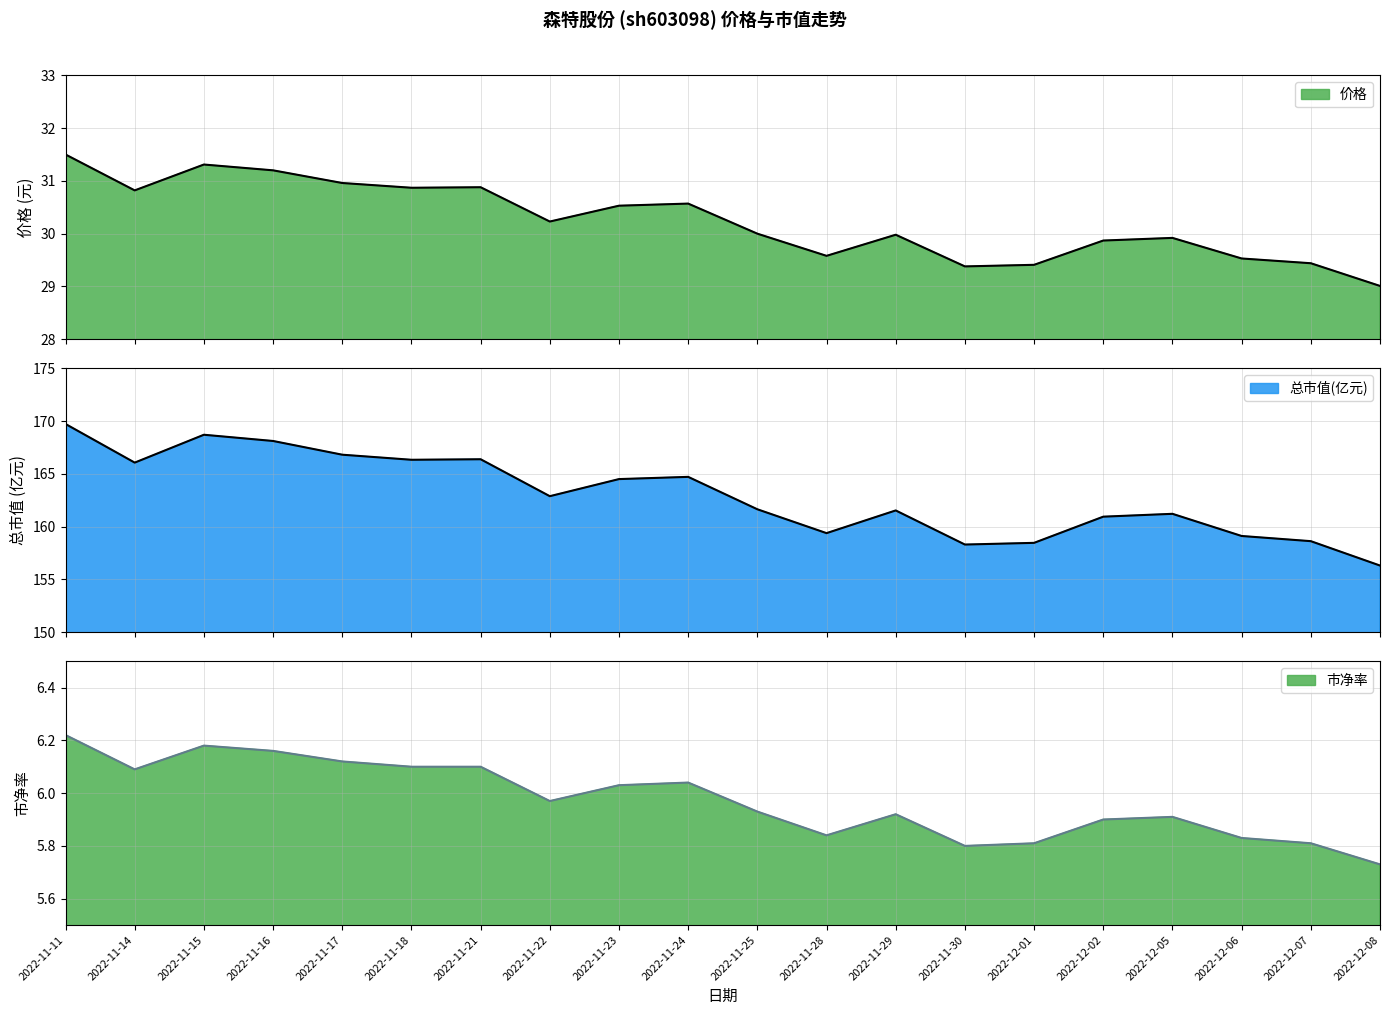

What is the difference between the maximum and second lowest values in the 市净率 series?

0.4